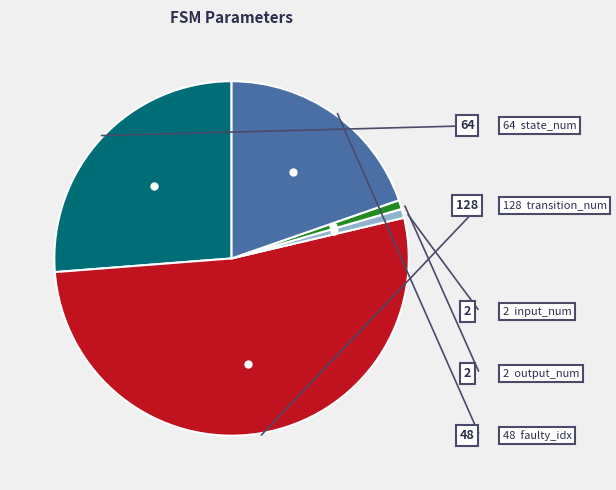

Does any single category account for the majority?

Yes